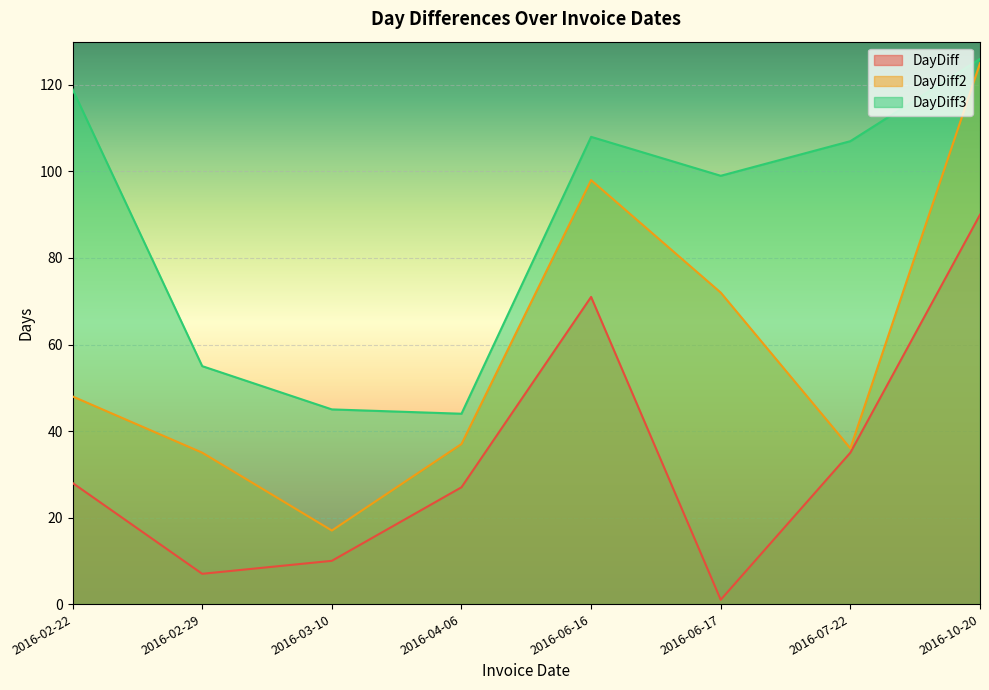

Reading left to right, what are all the values shown in this chart?

DayDiff: 28	7	10	27	71	1	35	90
DayDiff2: 48	35	17	37	98	72	36	125
DayDiff3: 119	55	45	44	108	99	107	126